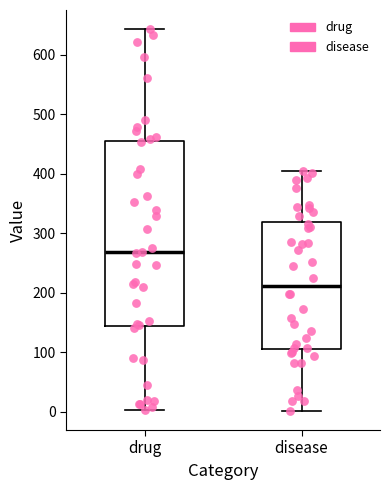

Which box's median line is the highest?

drug